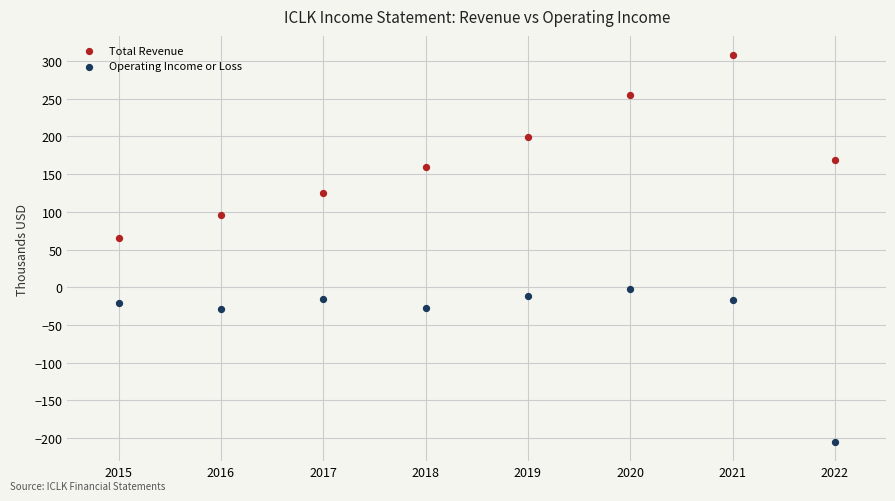

Across all data points, what is the range of X values (max minus min)?

7.0